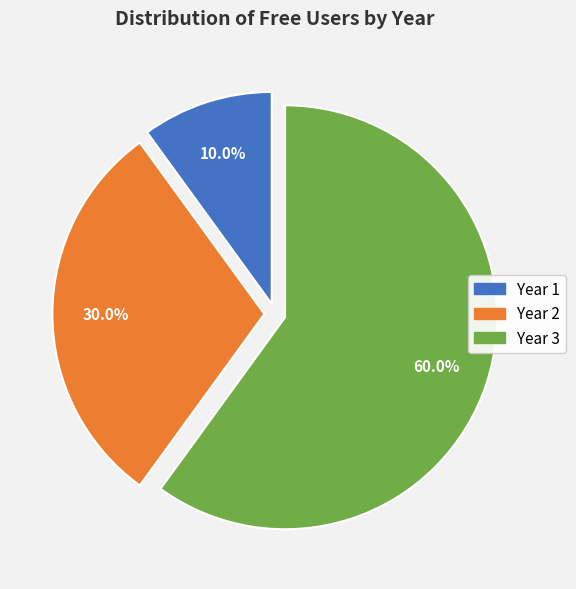

Rank the categories by value from lowest to highest.

Year 1, Year 2, Year 3